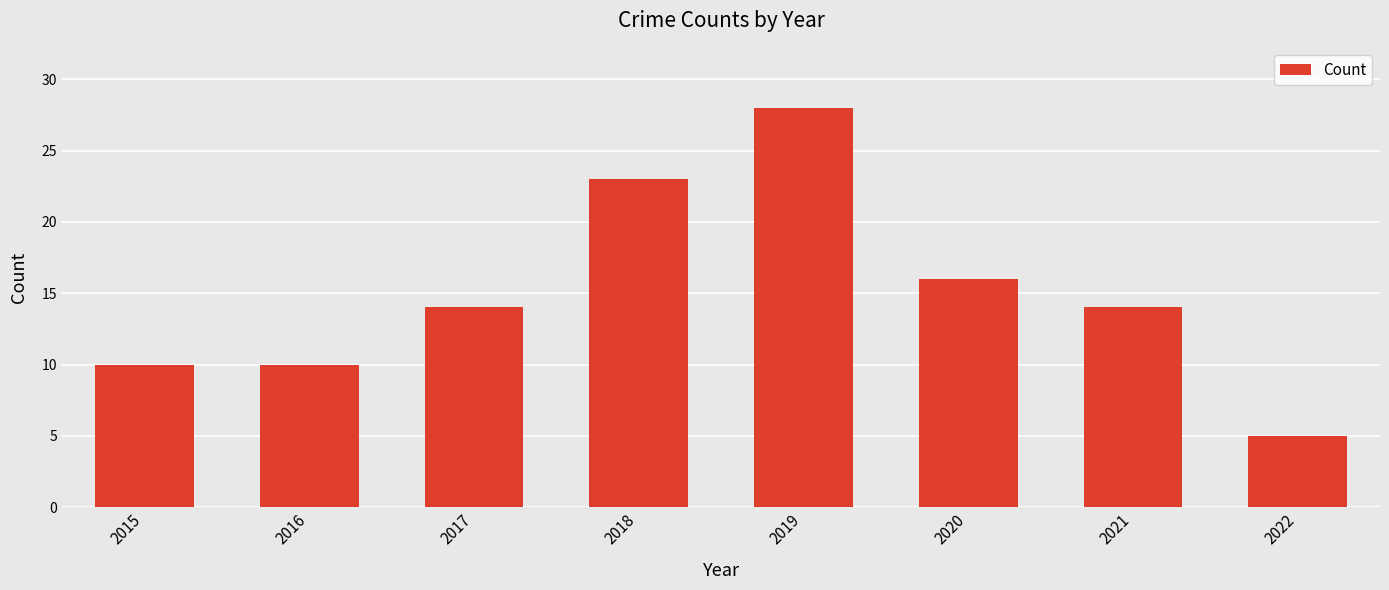

Which category has the highest value across all series?

2019